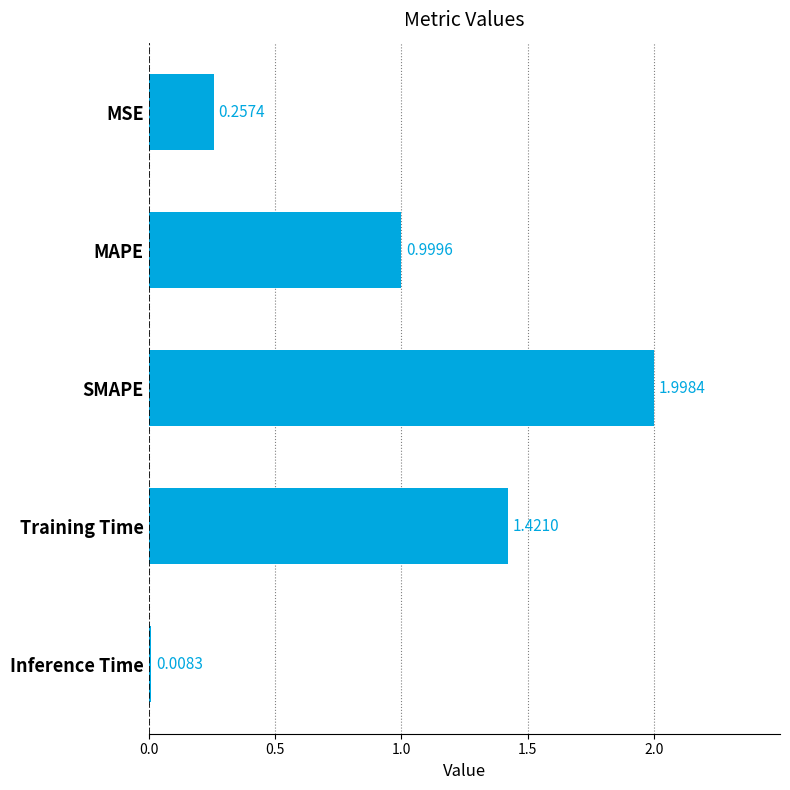

Where is the data nearest to the value 1?

MAPE